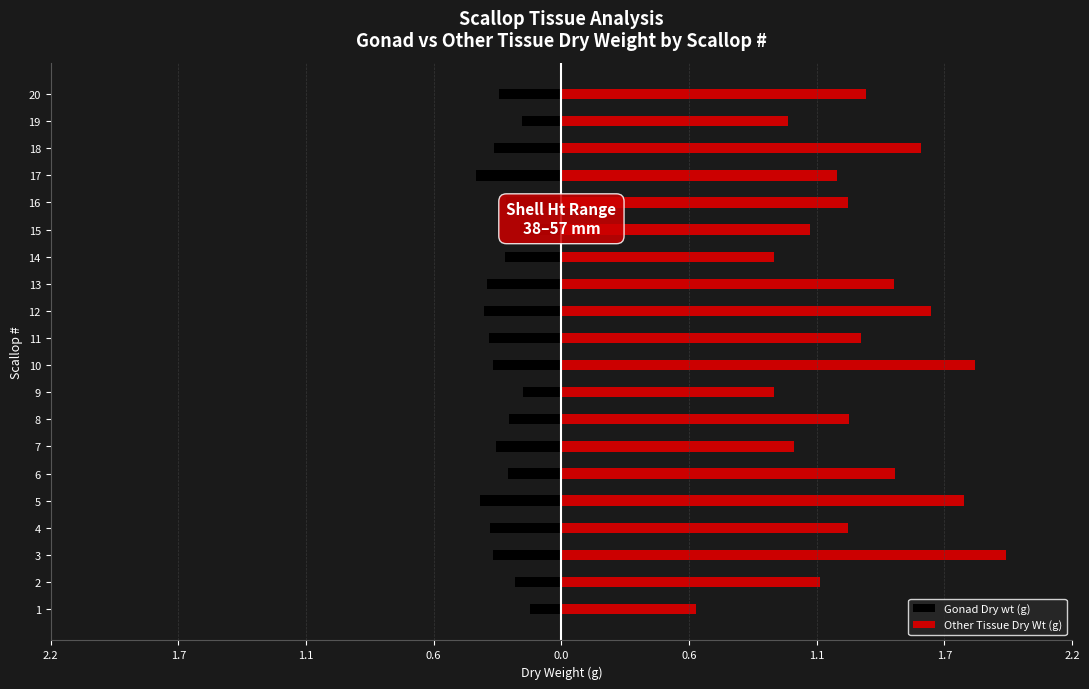

What are all the series names shown in the legend?

Gonad Dry wt (g), Other Tissue Dry Wt (g)